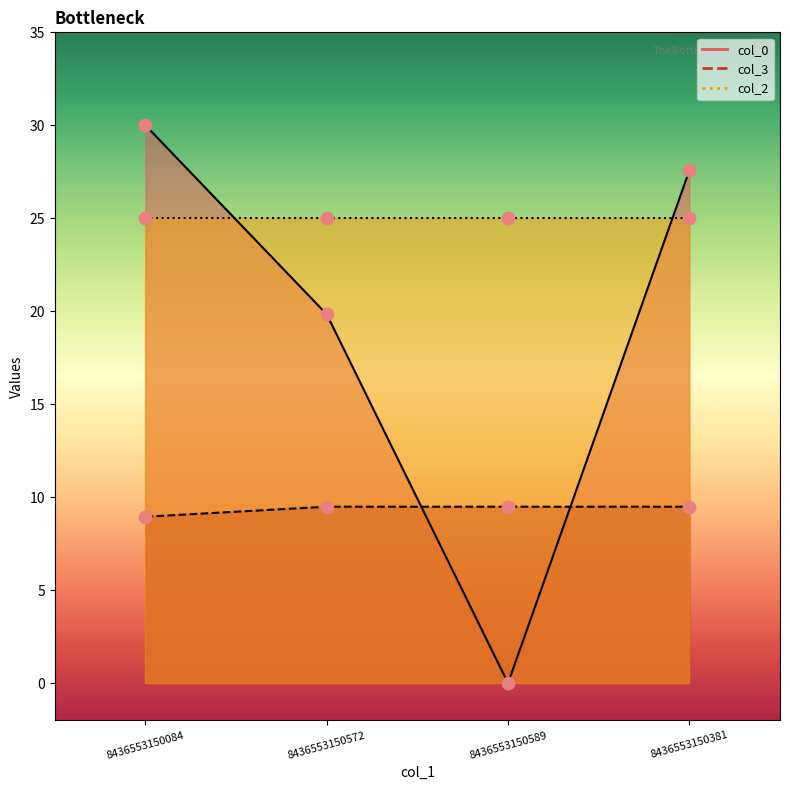

Which series has the widest spread of Y values?

col_0